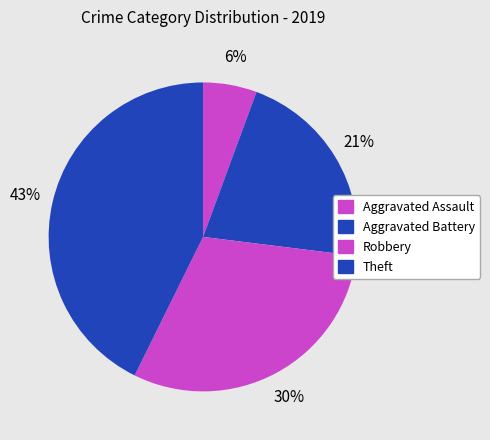

How many segments does this pie chart have?

4